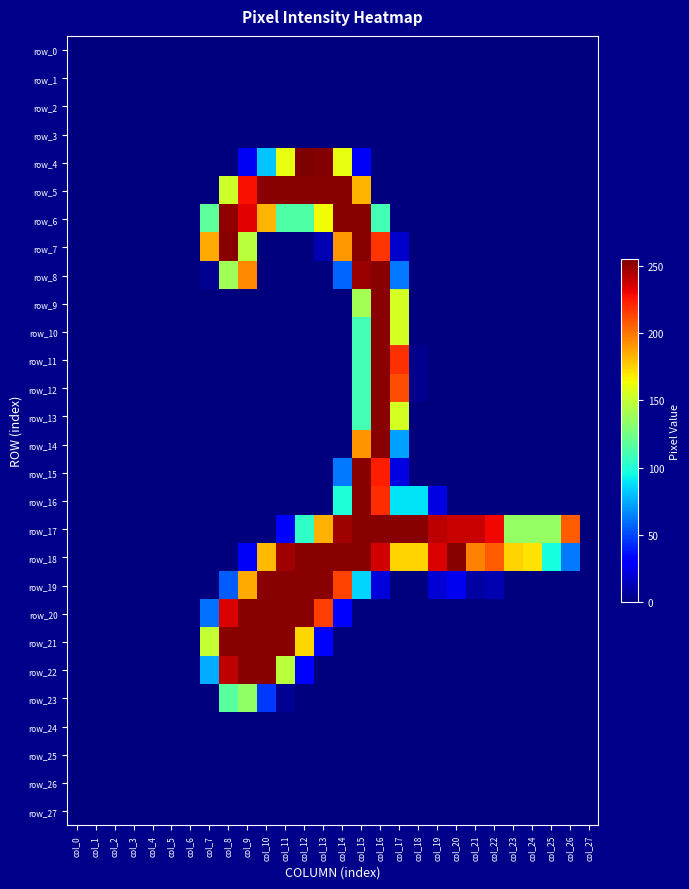

The value of row_17 at col_4 is -108. True or false?

False